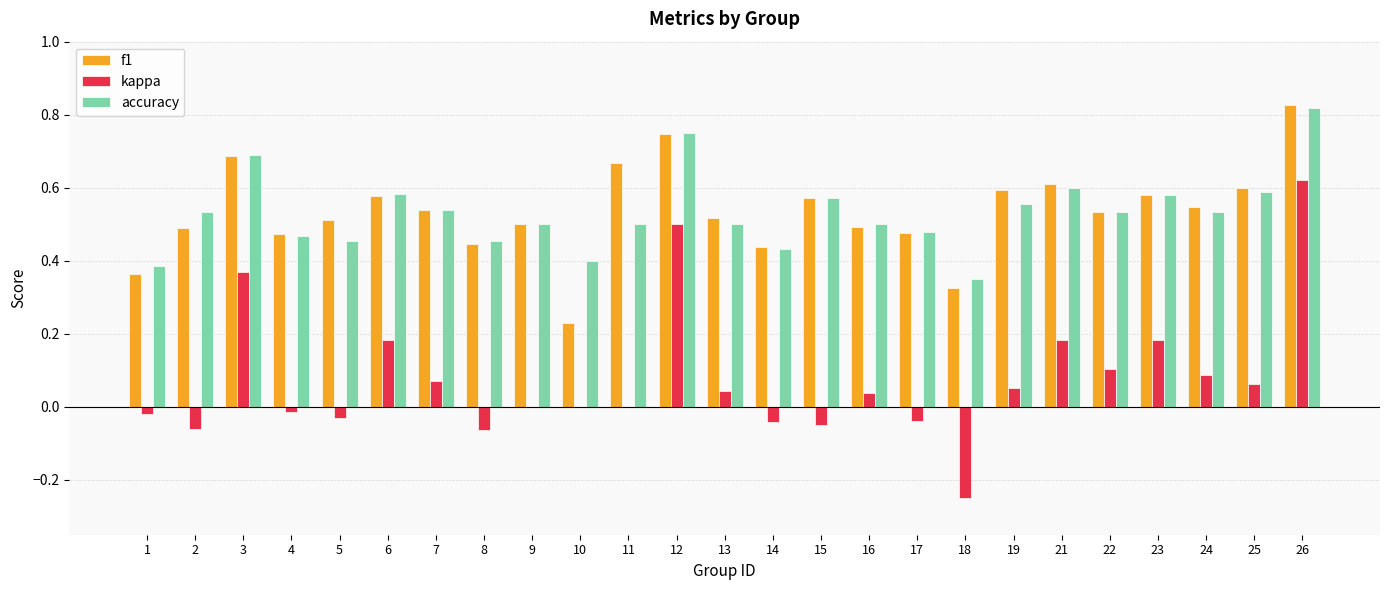

At which category is the sum across all series the highest?

26